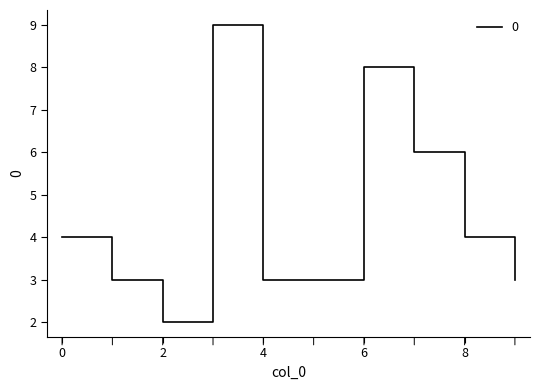

What is the difference between the maximum and minimum values?

7